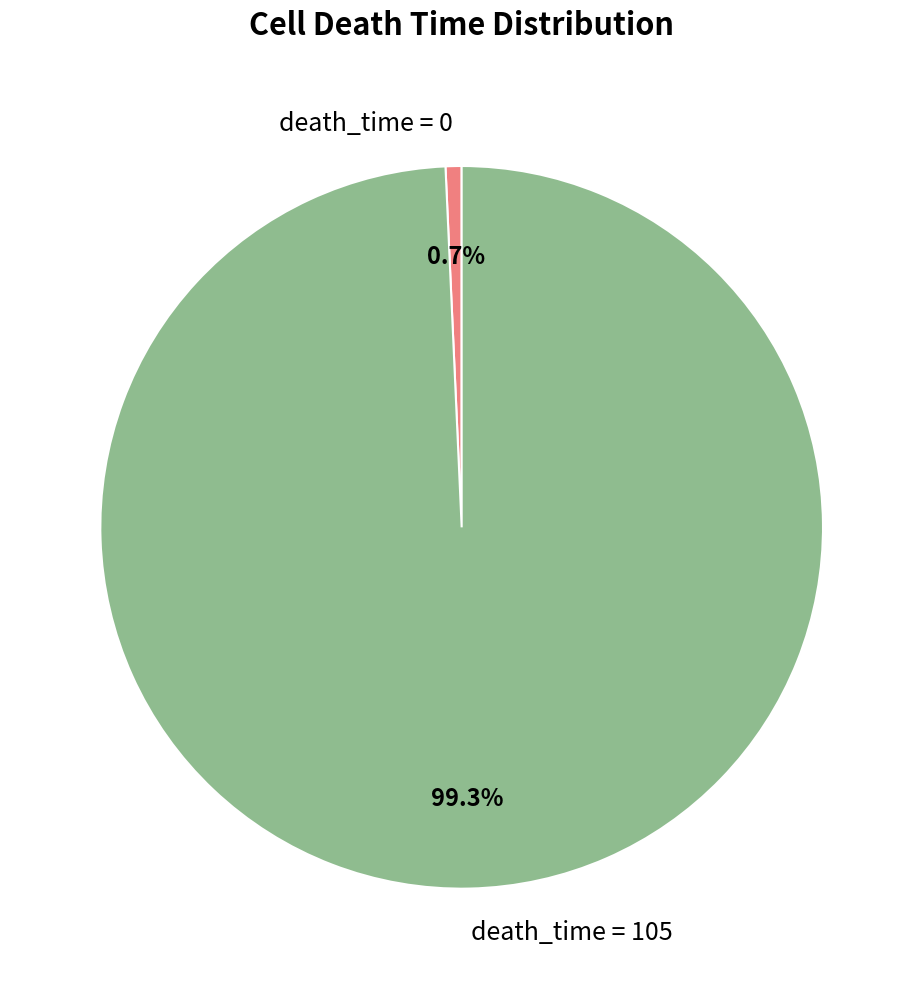

What percentage is NOT represented by death_time = 0?

99.3%